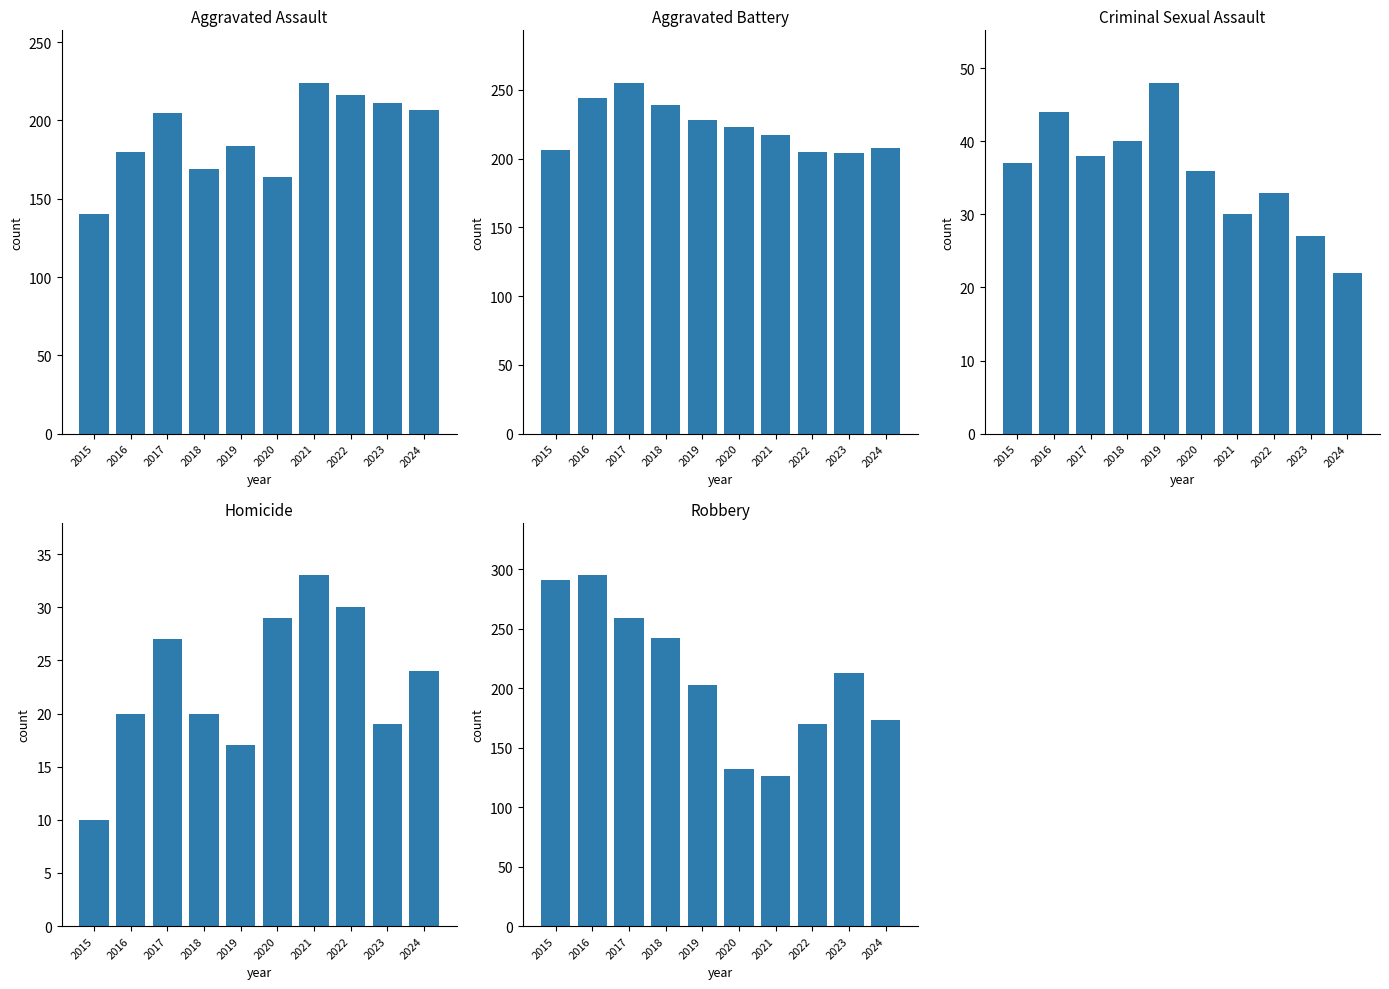

Reading left to right, transcribe all the data shown in this chart.

Aggravated Assault: 140	180	205	169	184	164	224	216	211	207
Aggravated Battery: 206	244	255	239	228	223	217	205	204	208
Criminal Sexual Assault: 37	44	38	40	48	36	30	33	27	22
Homicide: 10	20	27	20	17	29	33	30	19	24
Robbery: 291	295	259	242	203	132	126	170	213	173